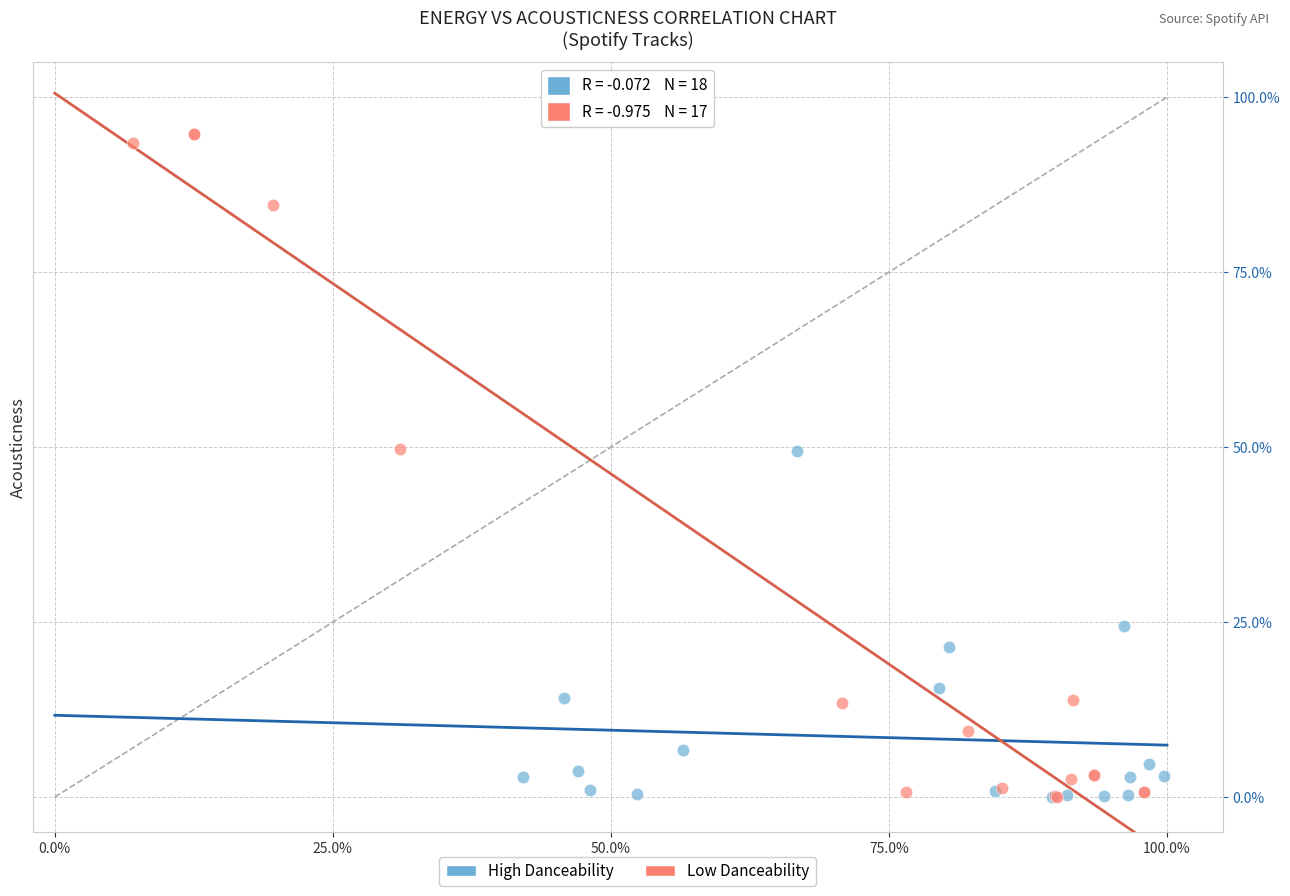

What are all the series names shown in the legend?

High Danceability, Low Danceability